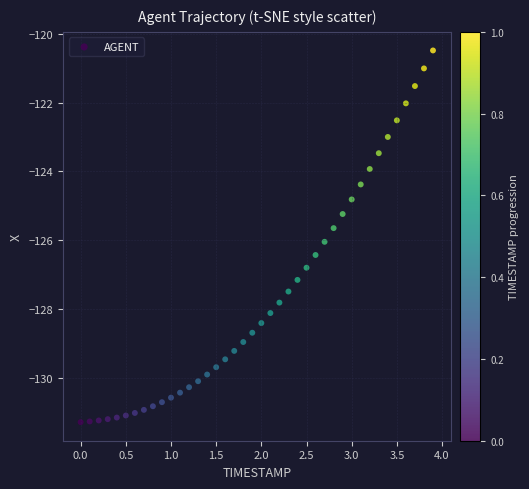

What is the range of X values (max minus min)?

3.9